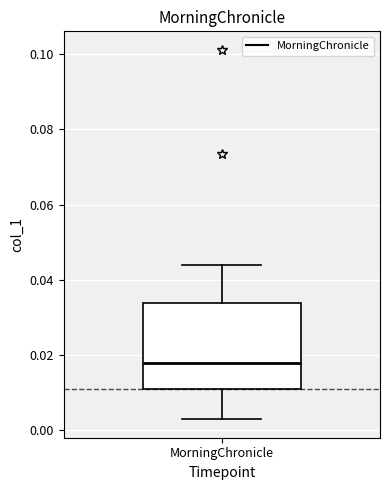

Transcribe this box plot: give where the median line is, the range the box spans, and where the two whiskers end, as read against the y-axis. The values are not printed on the chart, so give them approximately, as read against the axis.

median 0.018, box 0.010 to 0.034, whiskers 0.002 to 0.044